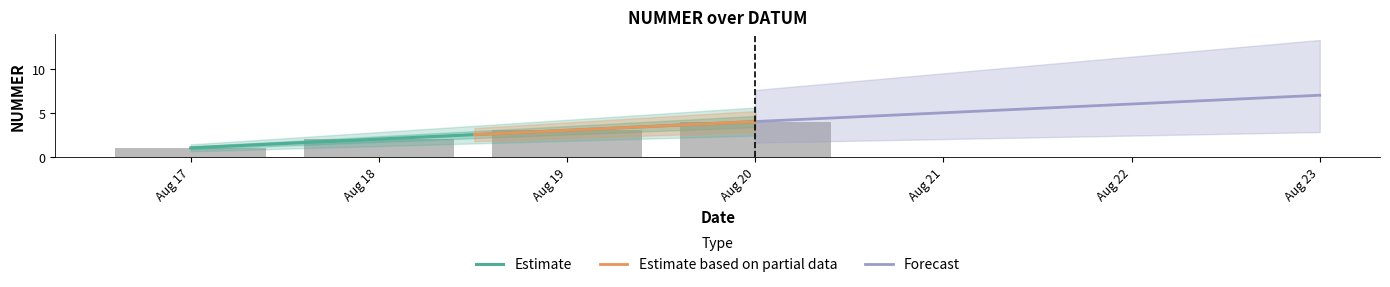

Rank the categories by value from highest to lowest.

2021-08-20, 2021-08-19, 2021-08-18, 2021-08-17